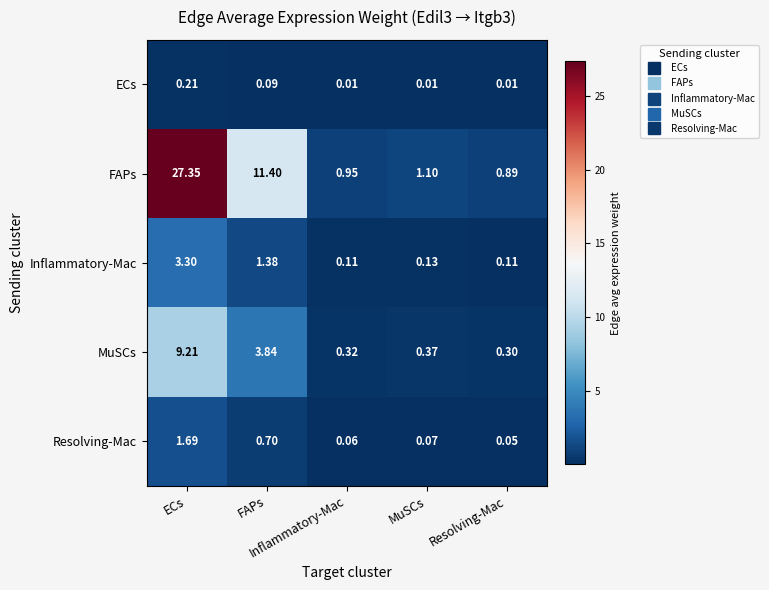

Which series has the largest range (max minus min)?

FAPs